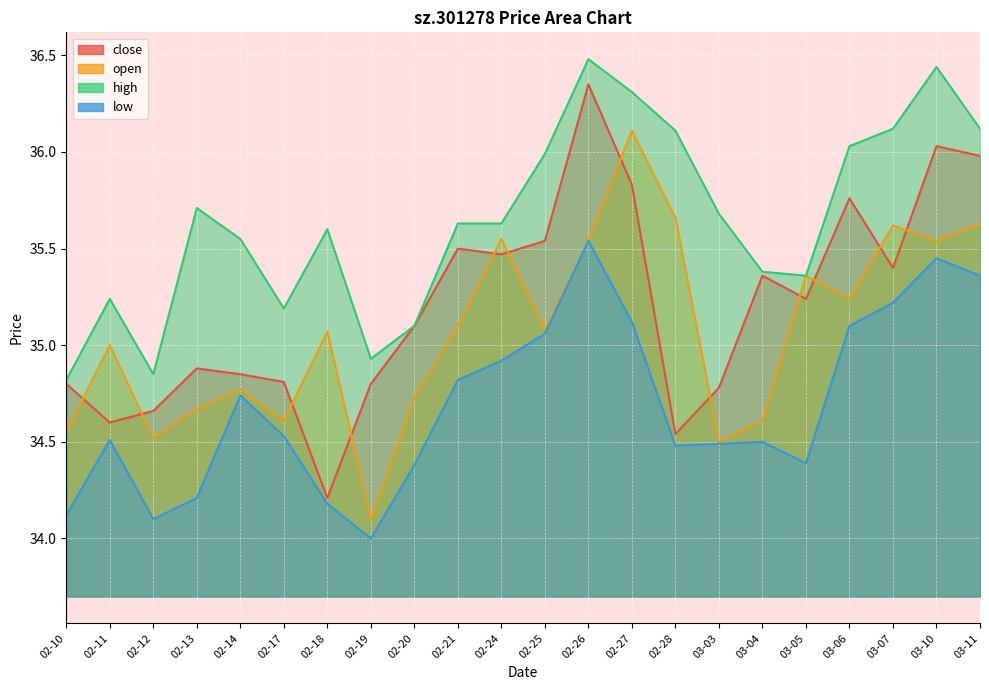

How many values in the low series exceed 34?

21